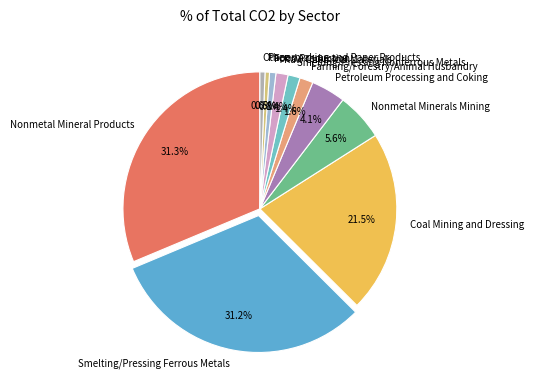

How many slices are in this pie chart?

11